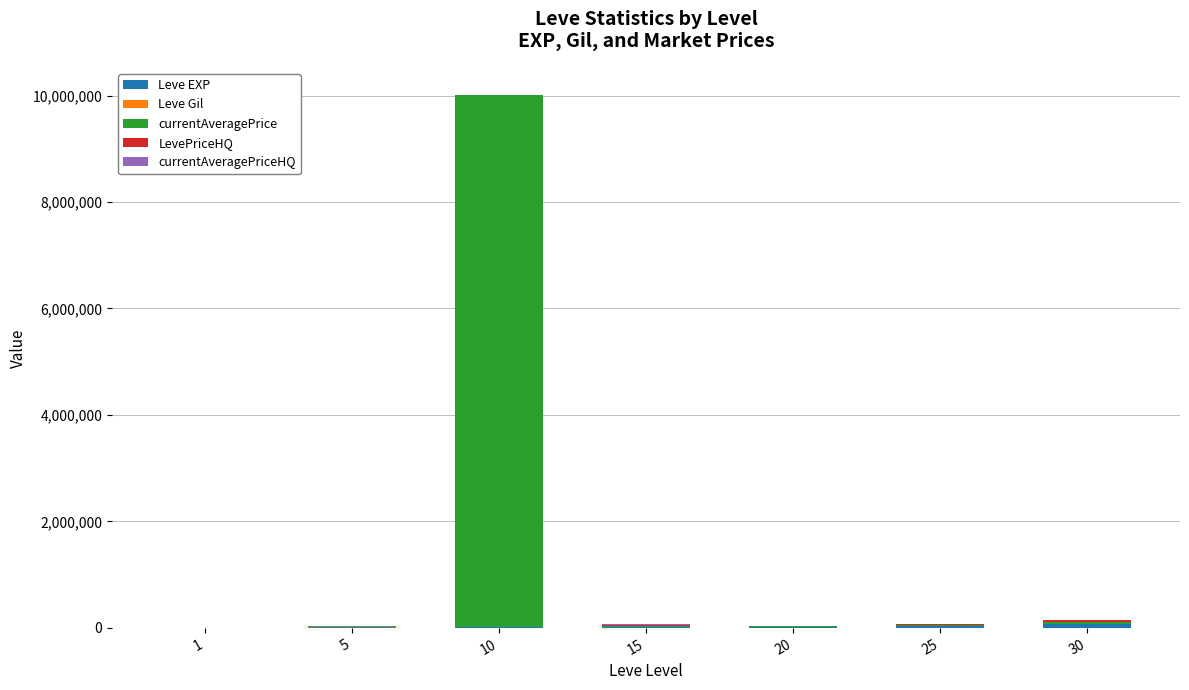

At which category is the sum across all series the highest?

10